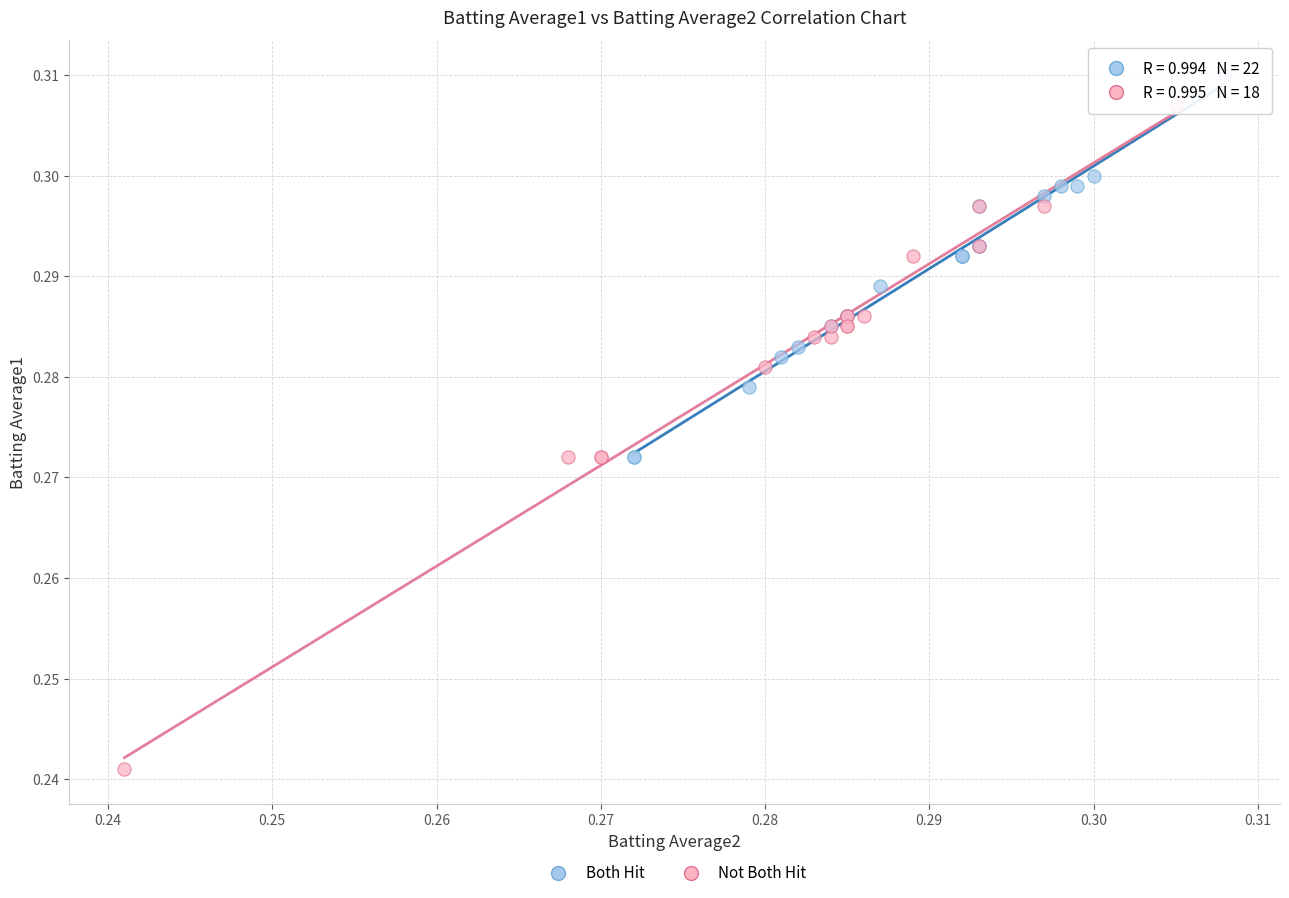

Which series has the largest Y range (max minus min)?

Not Both Hit